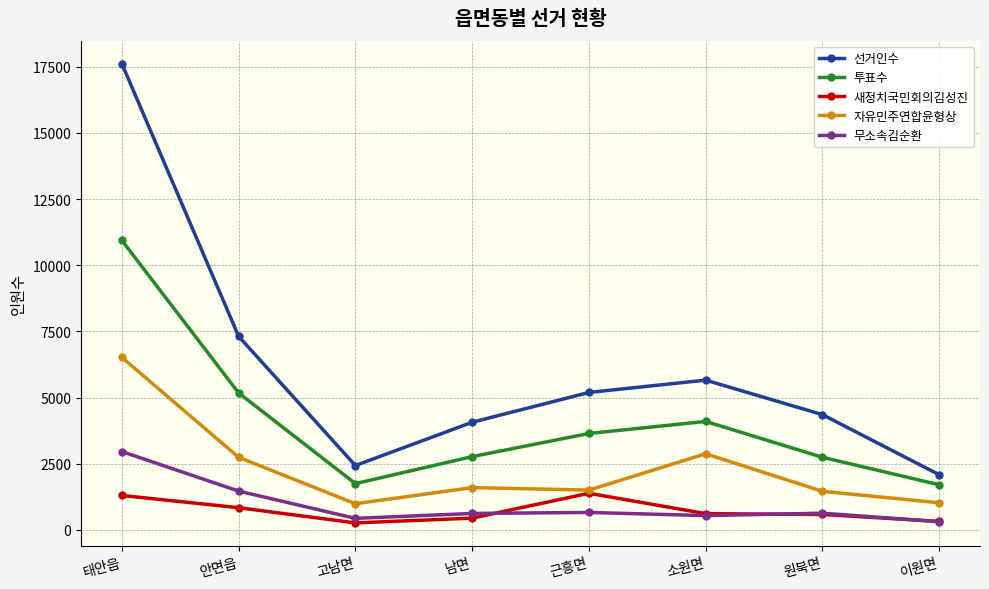

In 투표수, how many points are lower than both neighbors (excluding endpoints)?

1